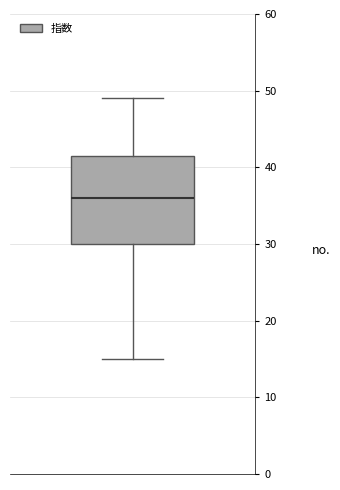

Where is the lower edge of the box on the y-axis? The values are not printed on the chart, so give them approximately, as read against the axis.

30